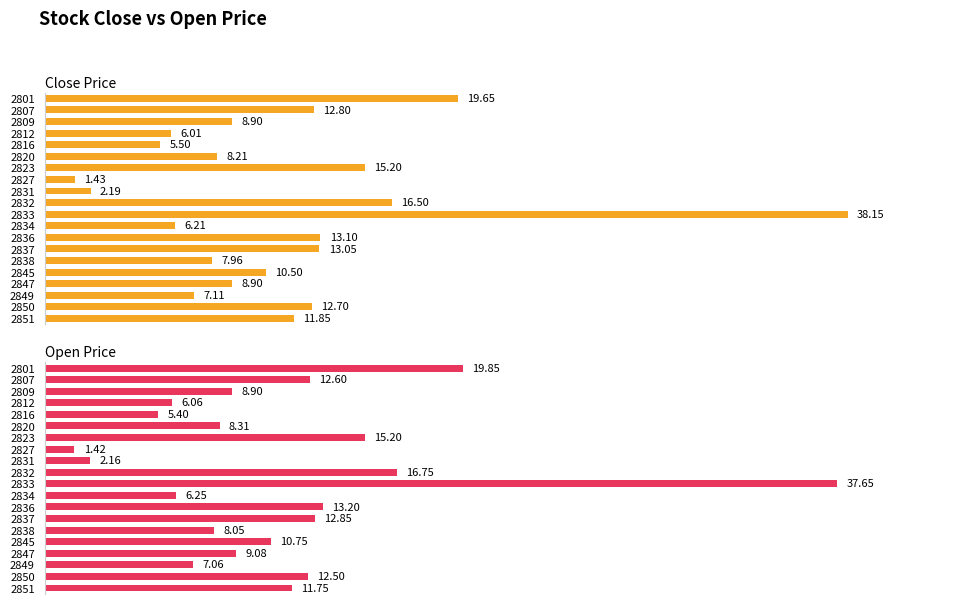

At which category is the sum across all series the highest?

10